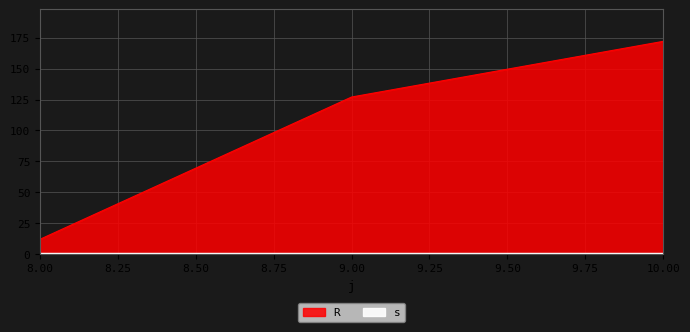

Which label corresponds to the smallest value in the chart?

8